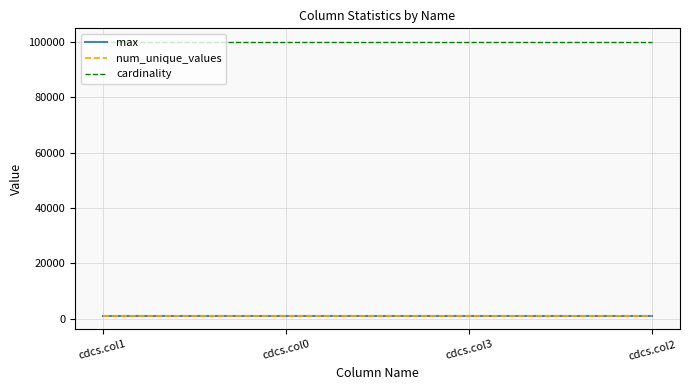

What is the average value of the max series?

999